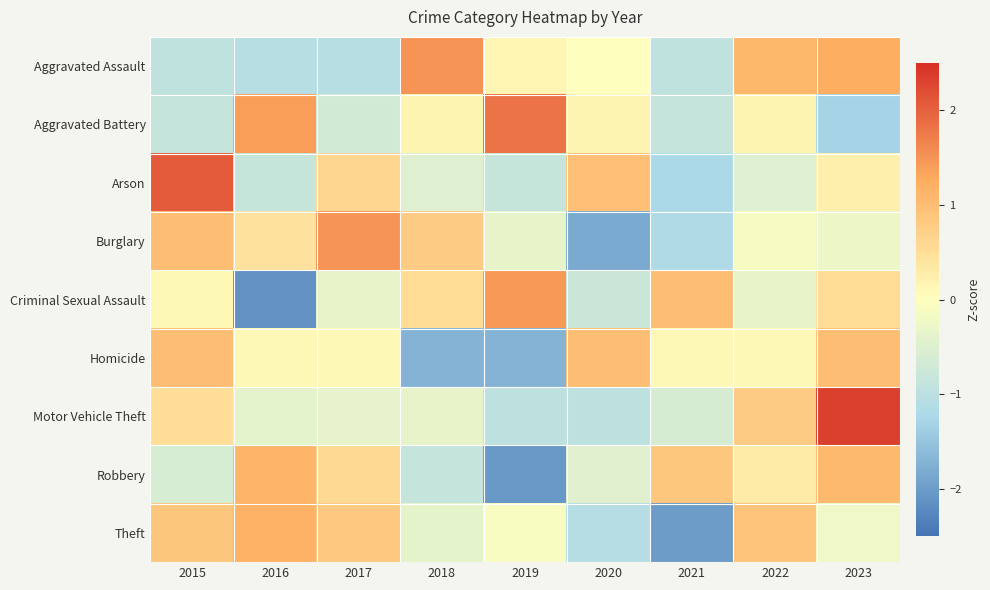

Which category has the highest value across all series?

2023